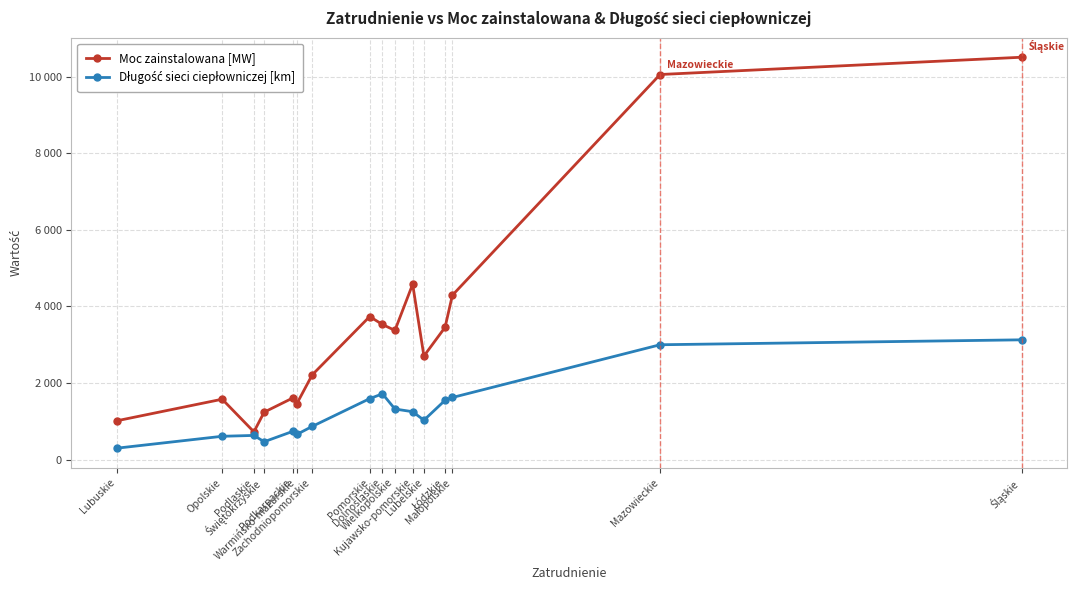

Where is the first local maximum for Moc zainstalowana [MW]?

Opolskie